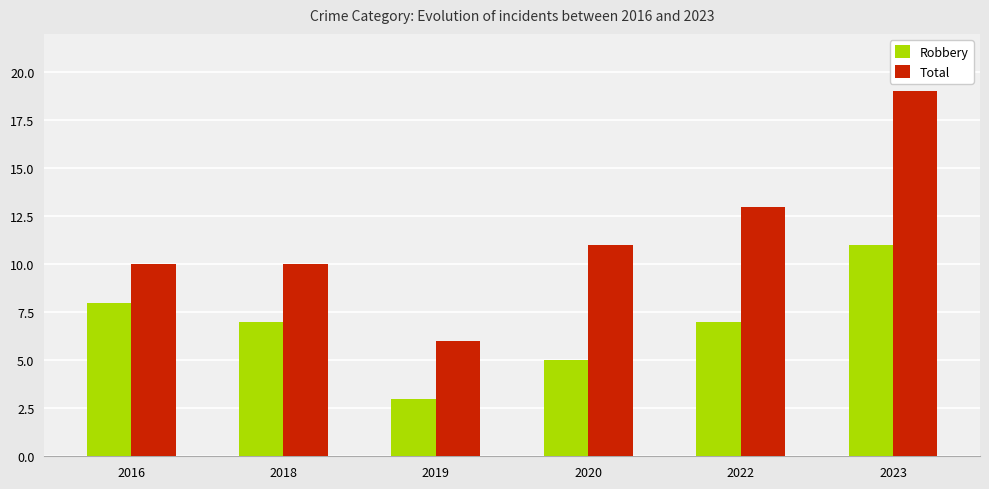

How many groups of bars are there?

6